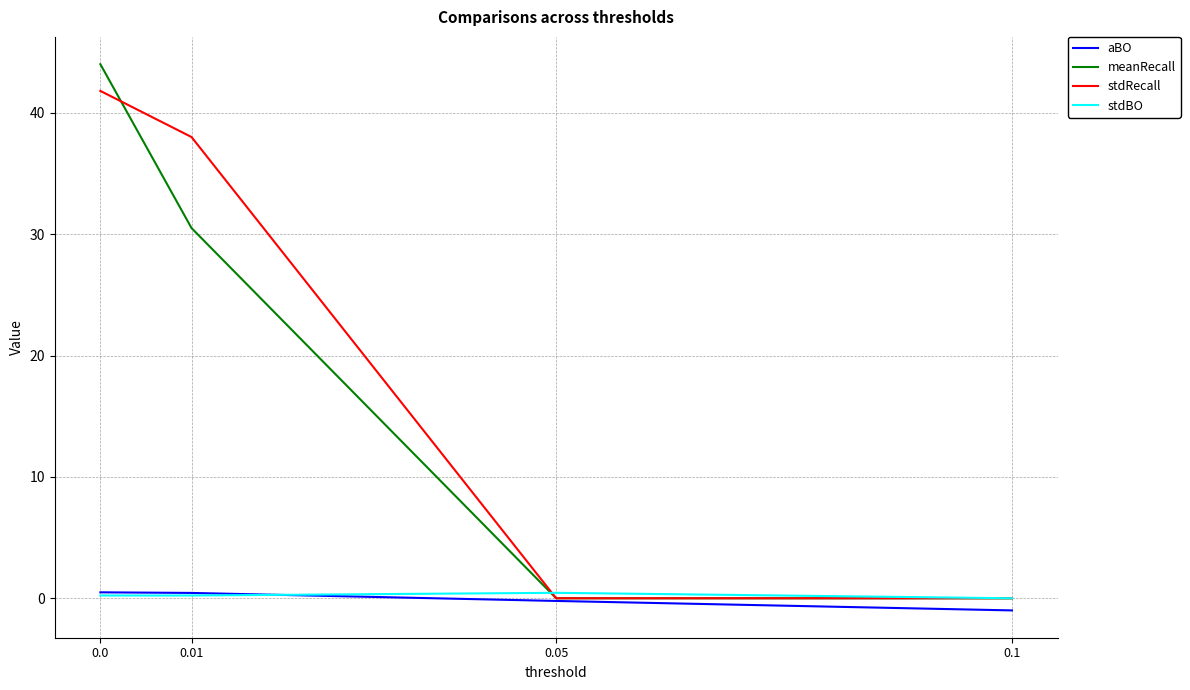

Is the value of stdRecall at 0.01 greater than the value of aBO at 0.05?

Yes